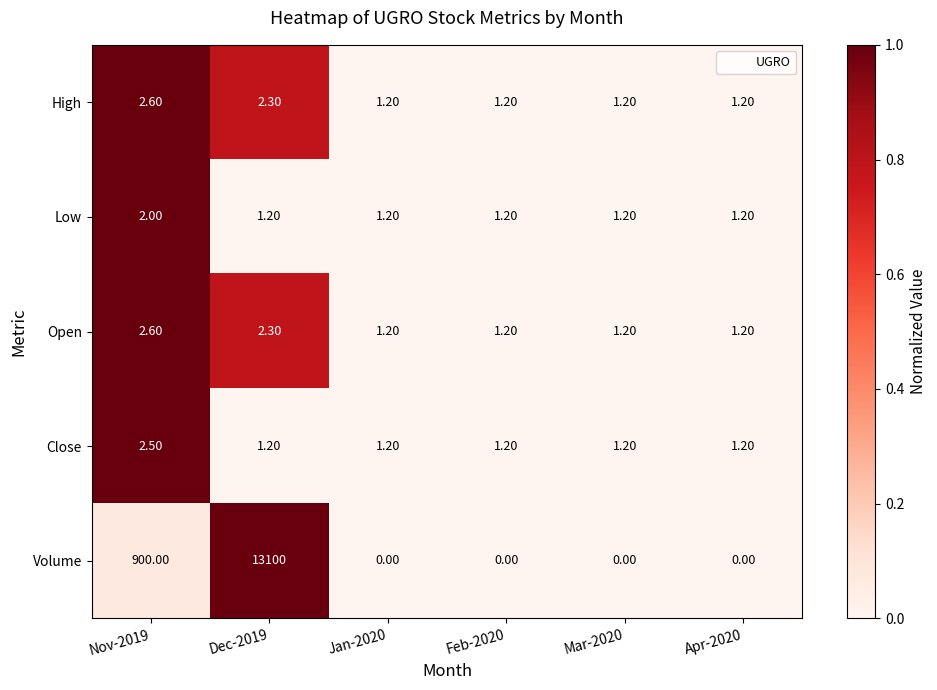

What is the sum of the High values at Dec-2019 and Apr-2020?

3.5